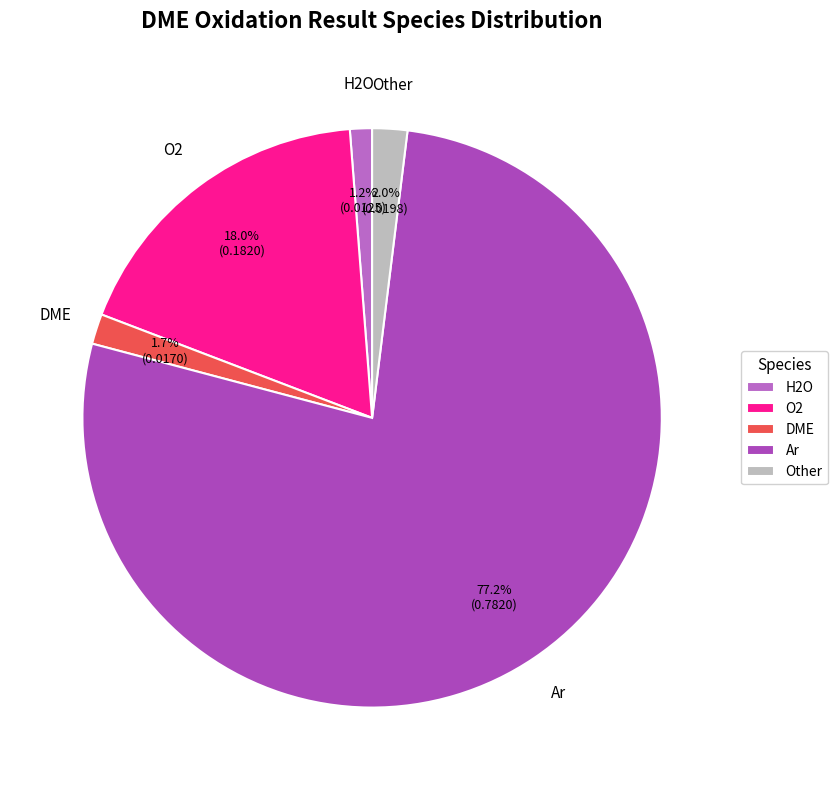

What is the largest slice in the pie chart?

Ar